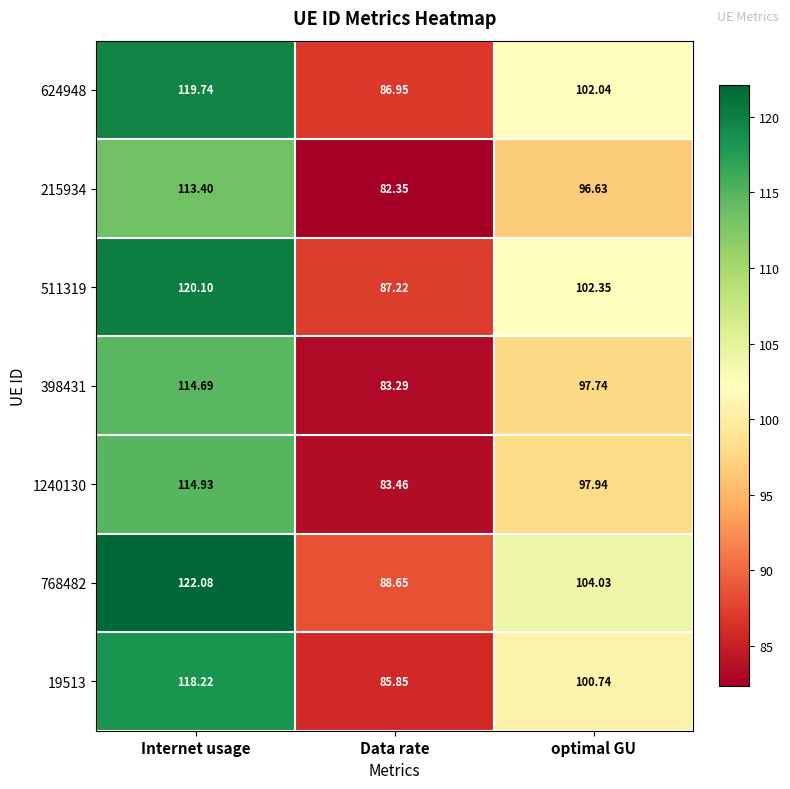

Which label corresponds to the smallest value in the chart?

Data rate